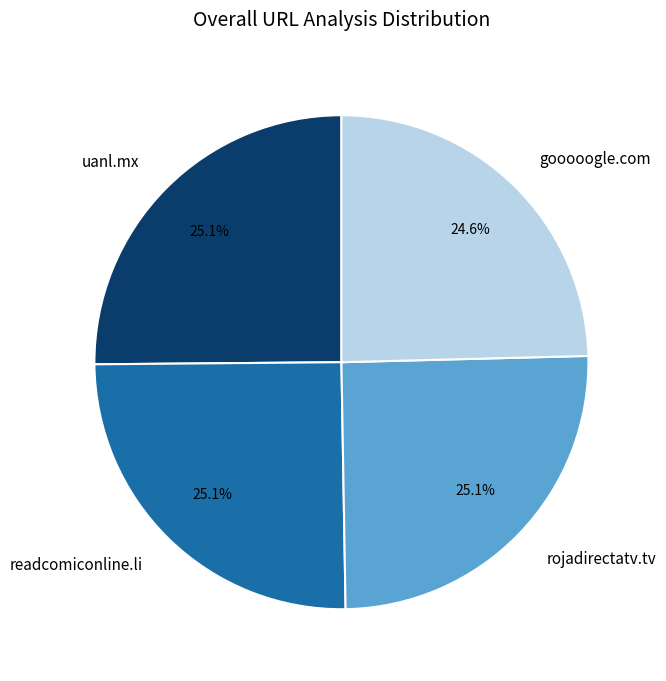

Which slice is the smallest?

gooooogle.com